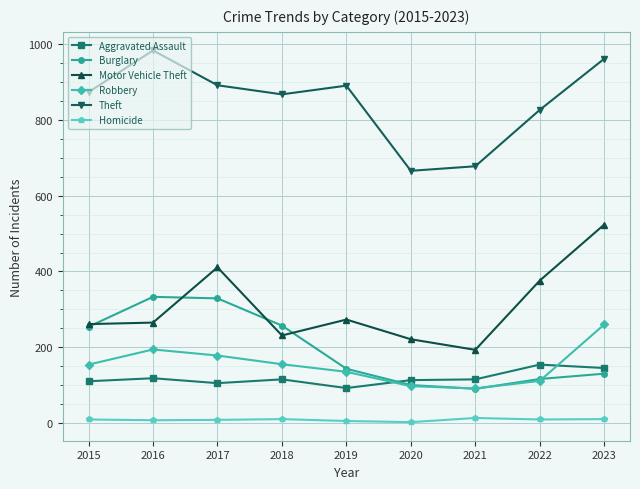

Which category has the highest value in the Theft series?

2016